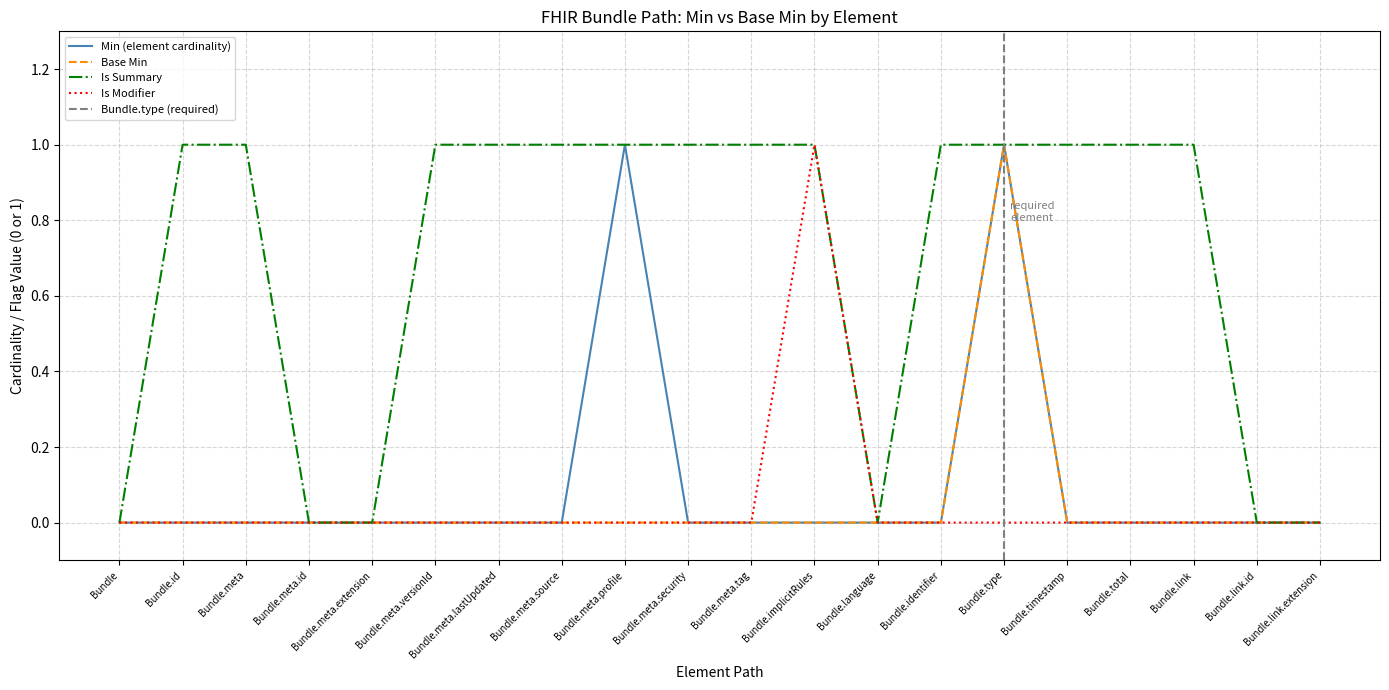

True or false: Min (element cardinality) has a value of 1 at Bundle.type.

True